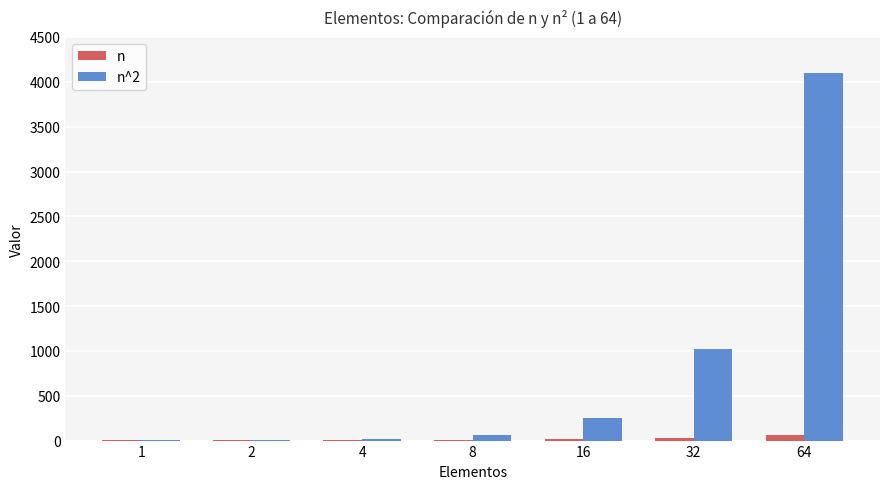

Which series has the largest total across all categories?

n^2